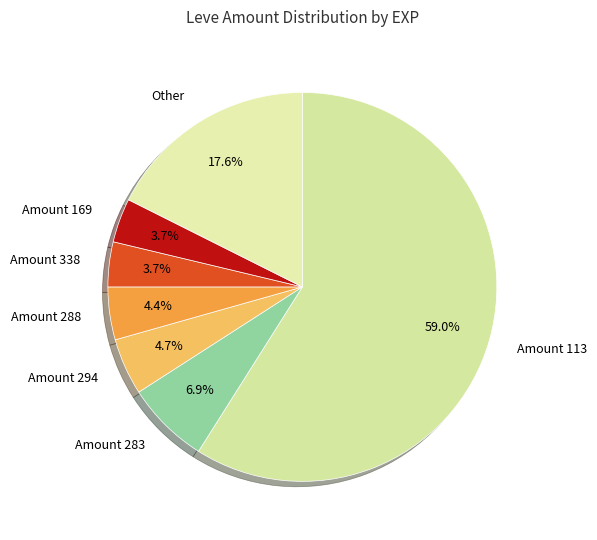

Is there any slice that represents more than half of the pie?

Yes